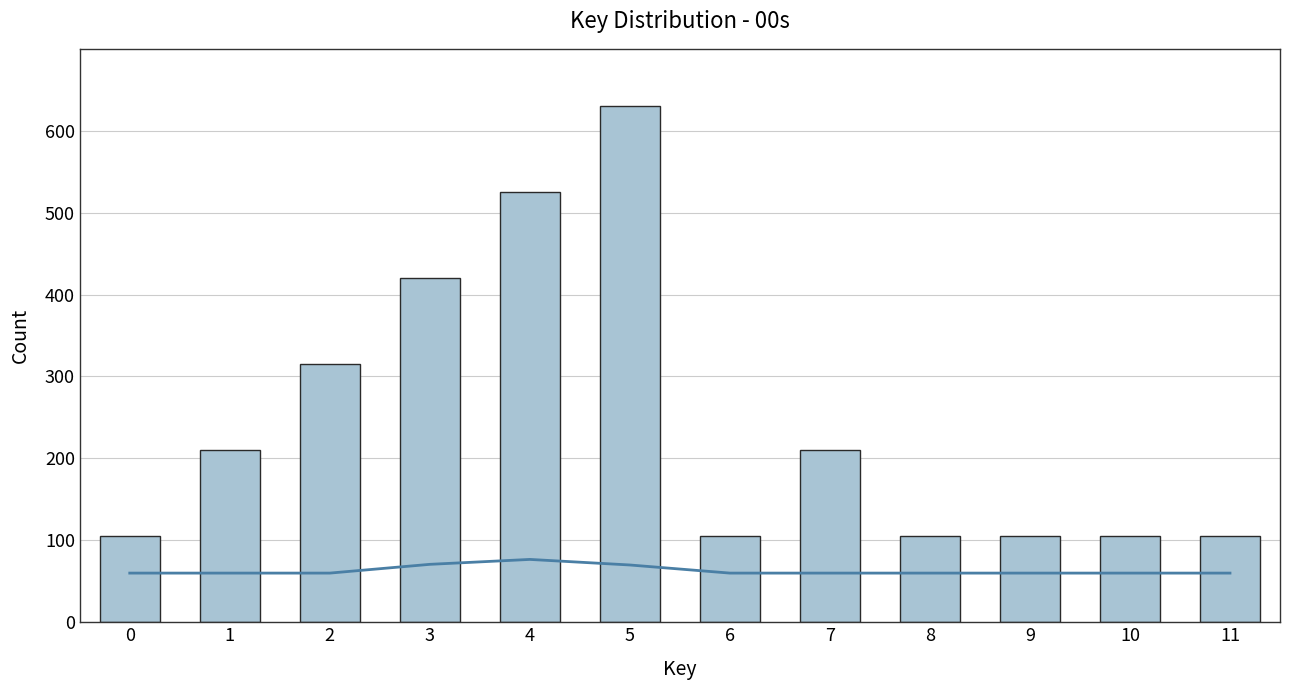

Is the value of Smooth trend at 5 greater than the value of Count at 4?

No